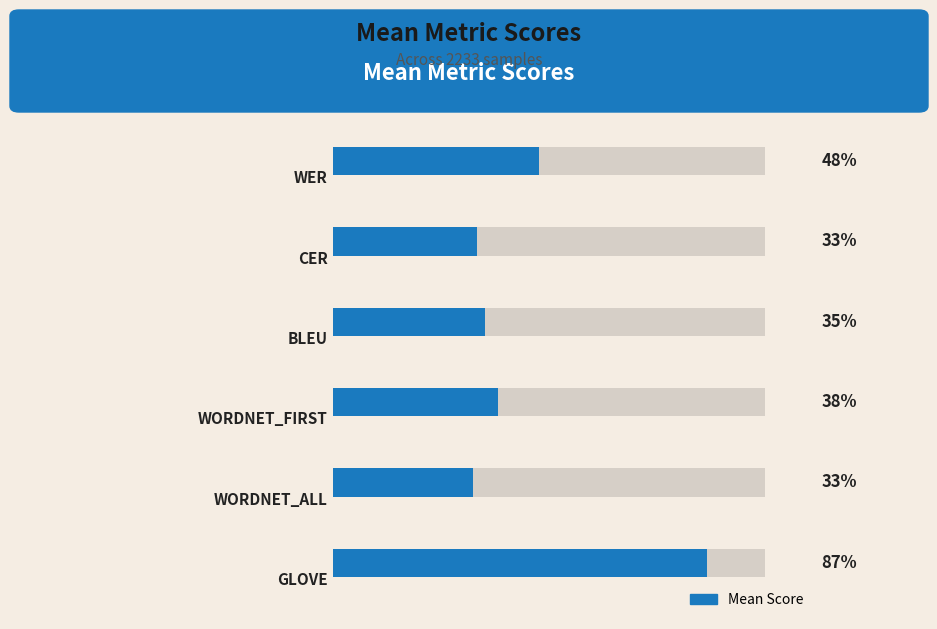

Reading left to right, what are all the values shown in this chart?

0.5	0.3	0.4	0.4	0.3	0.9